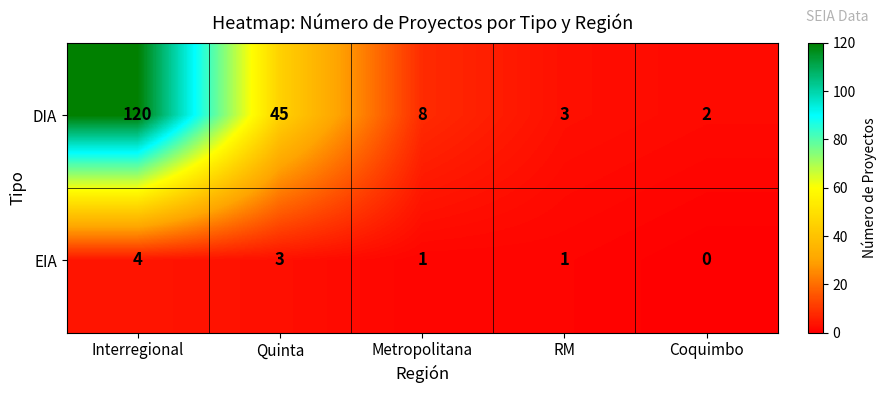

Rank the series at RM from lowest to highest value.

EIA, DIA